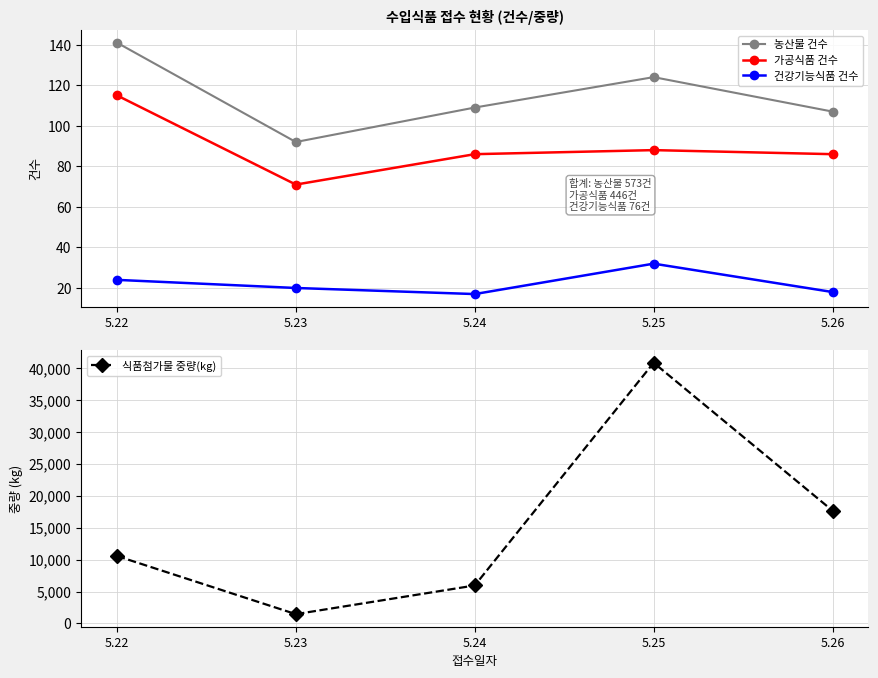

True or false: 가공식품 건수 has more than 2 interior local peaks.

False